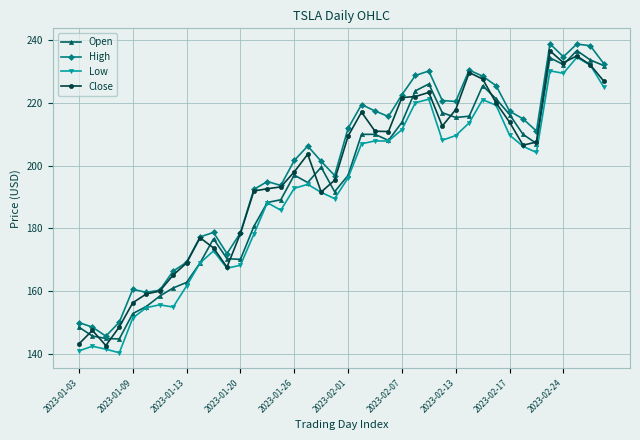

What is the average value of the Open series?

194.7